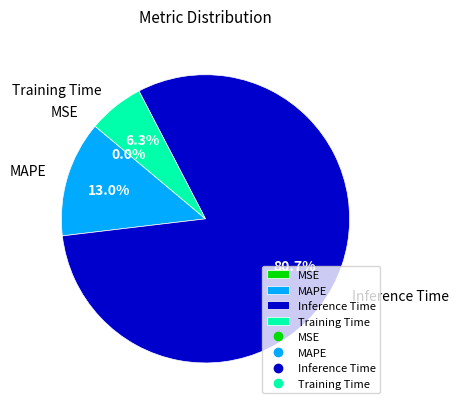

Between Inference Time and MAPE, which is larger?

Inference Time